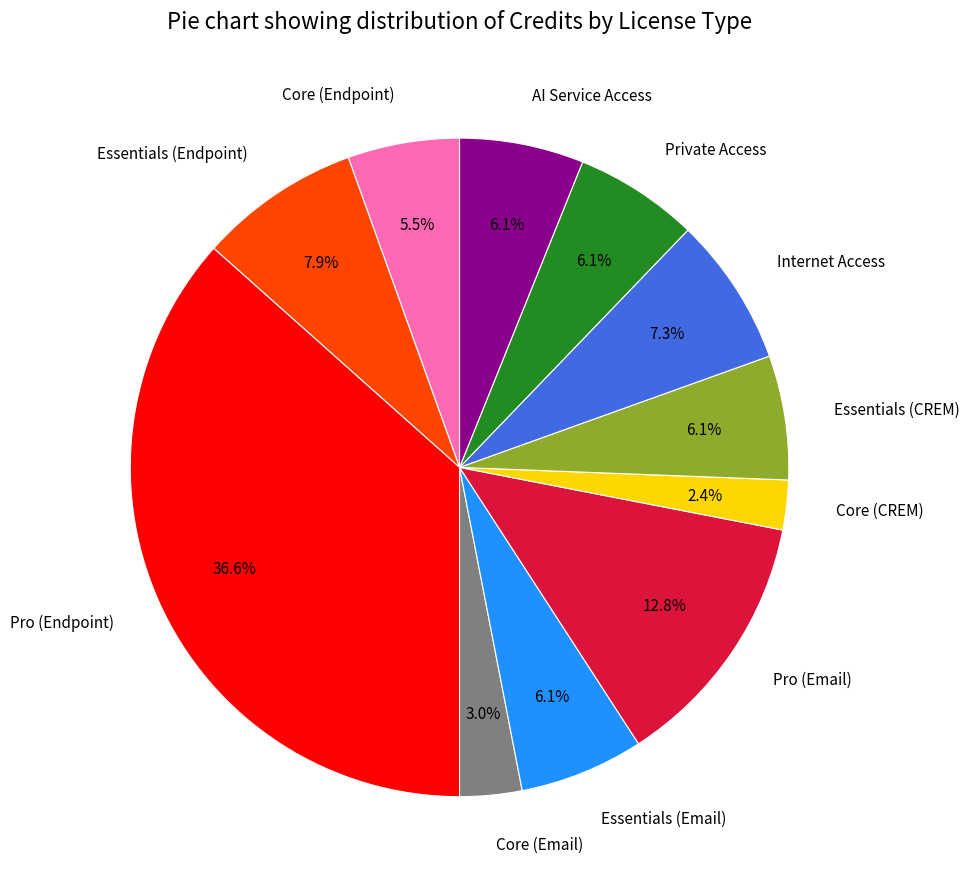

What is the ratio of the value at Pro (Email) to the value at Essentials (Email)?

2.1